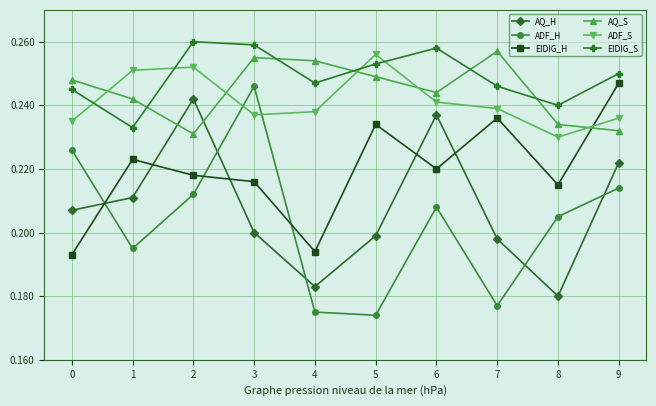

How many AQ_S values are between 0 and 1?

10